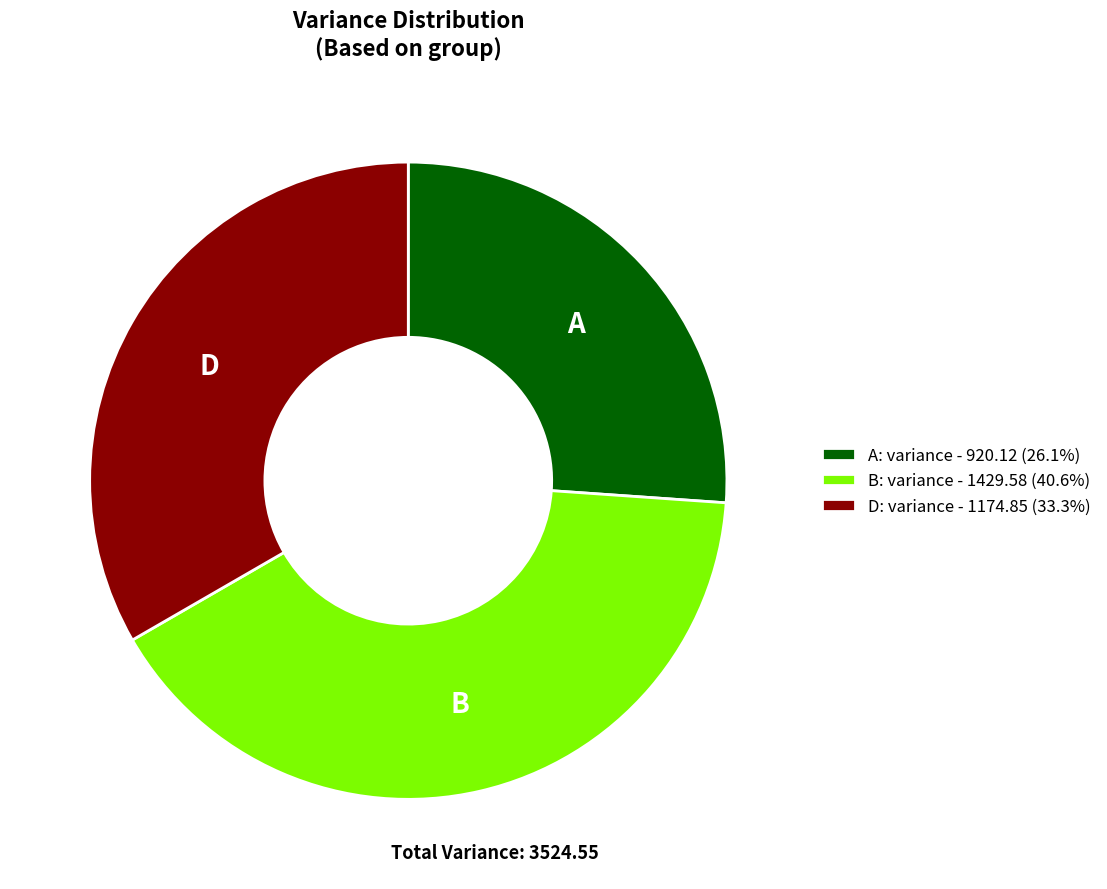

Do D: variance - 1174.85 (33.3%) and A: variance - 920.12 (26.1%) together represent more than half of the pie?

Yes